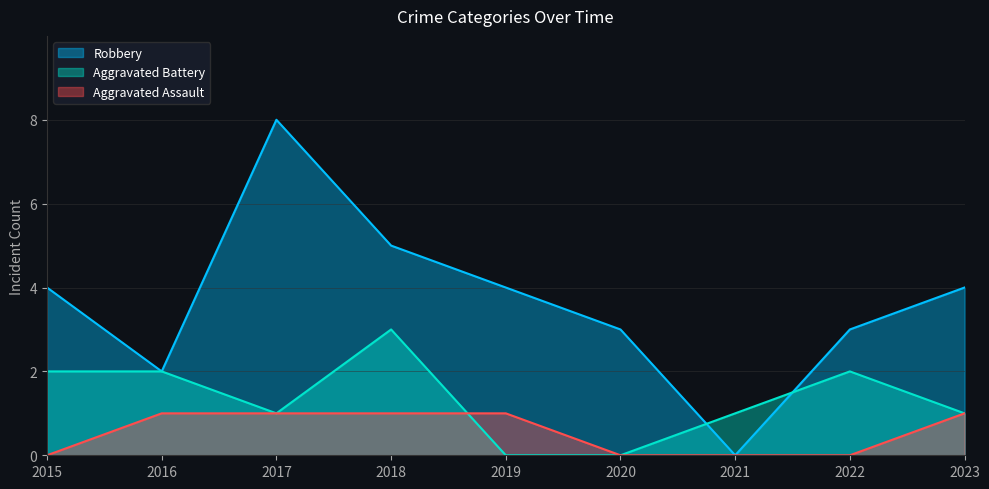

How many distinct data groups are displayed?

3